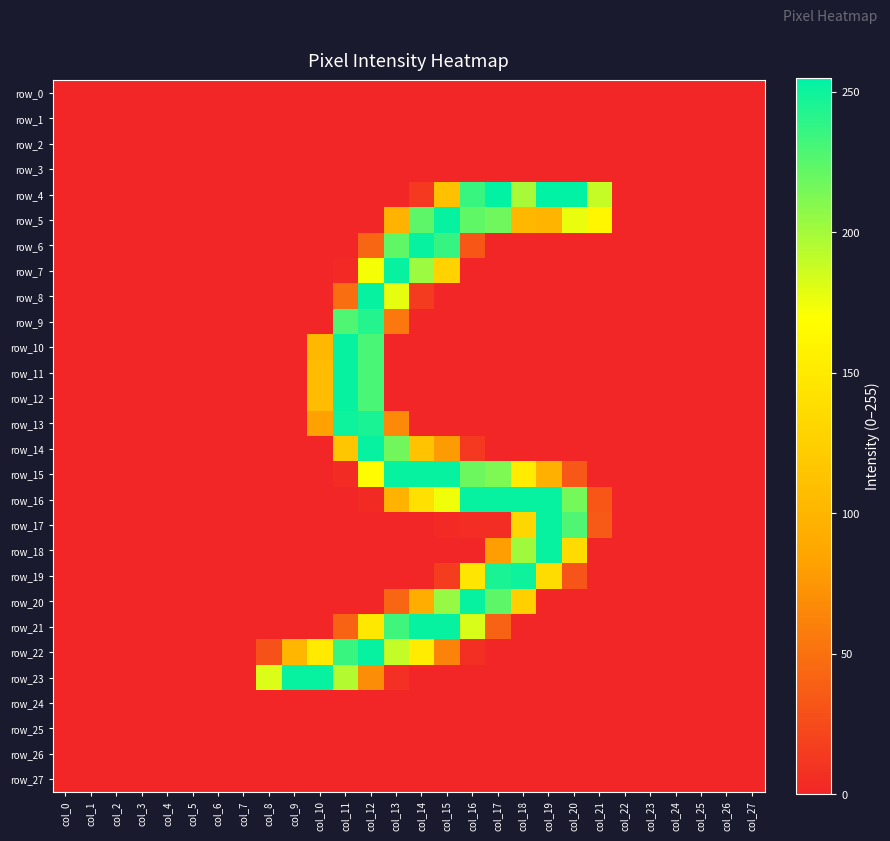

At which label is row_9 closest to 121?

col_13